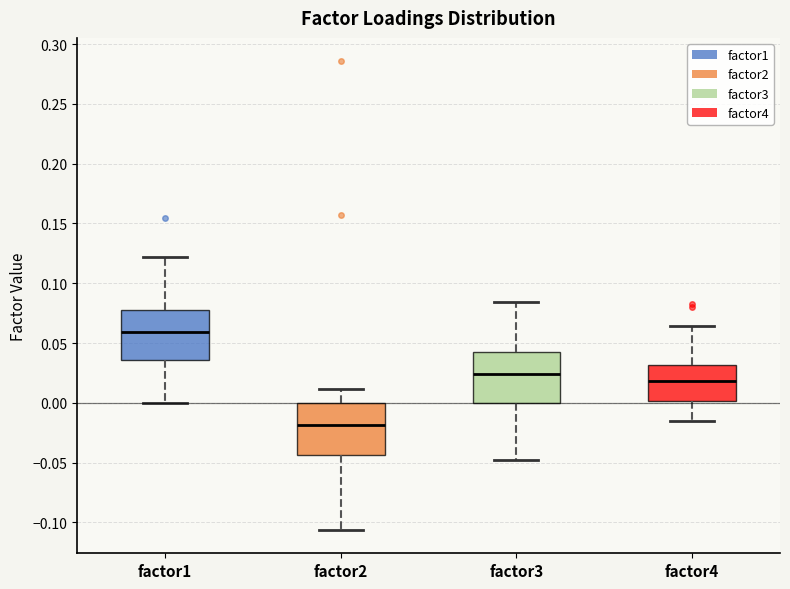

Where is the lower edge of the box for factor2 on the y-axis? The values are not printed on the chart, so give them approximately, as read against the axis.

-0.045